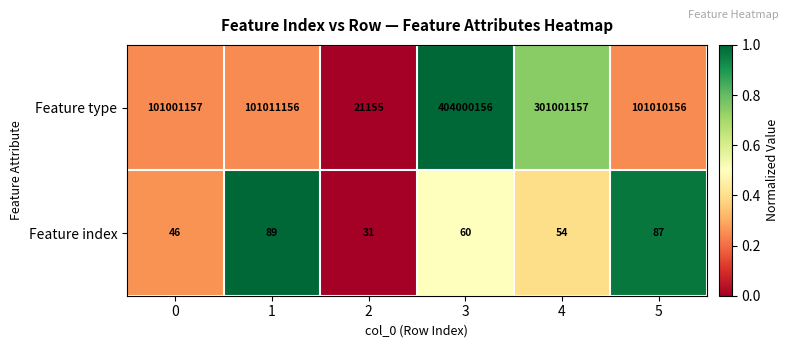

What value does the Feature type series have at 4?

301001157